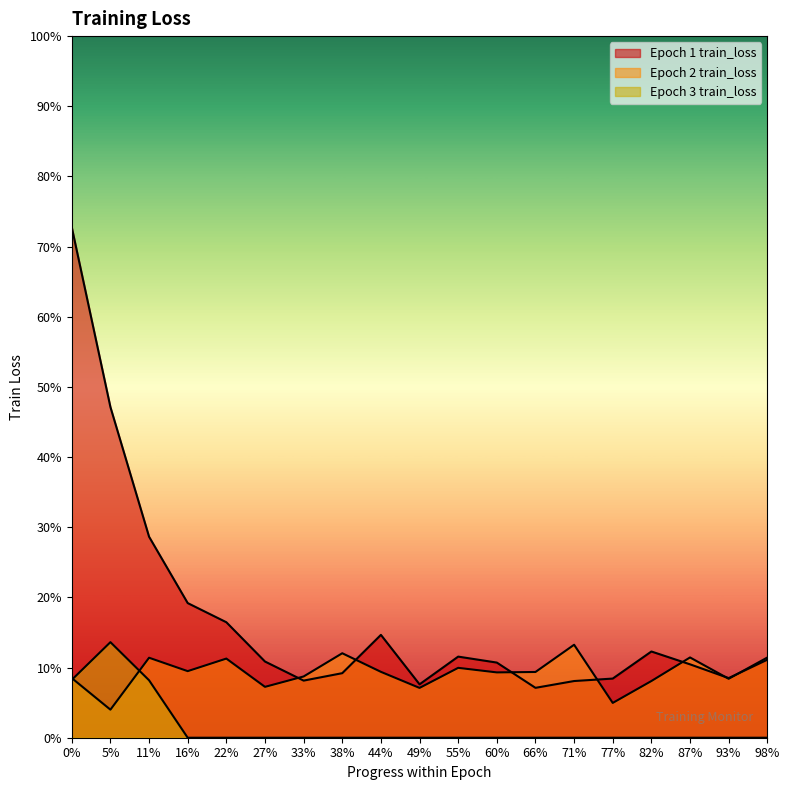

True or false: Epoch 2 train_loss has more than 1 interior local peaks.

True